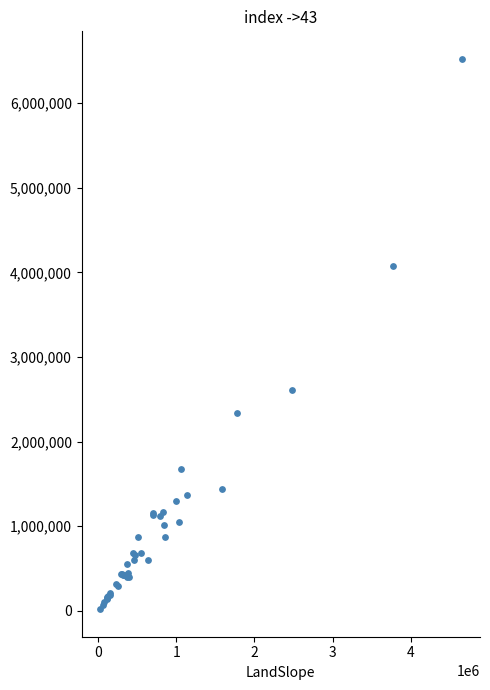

What Y value in the scatter plot is closest to 3271000?

2611000